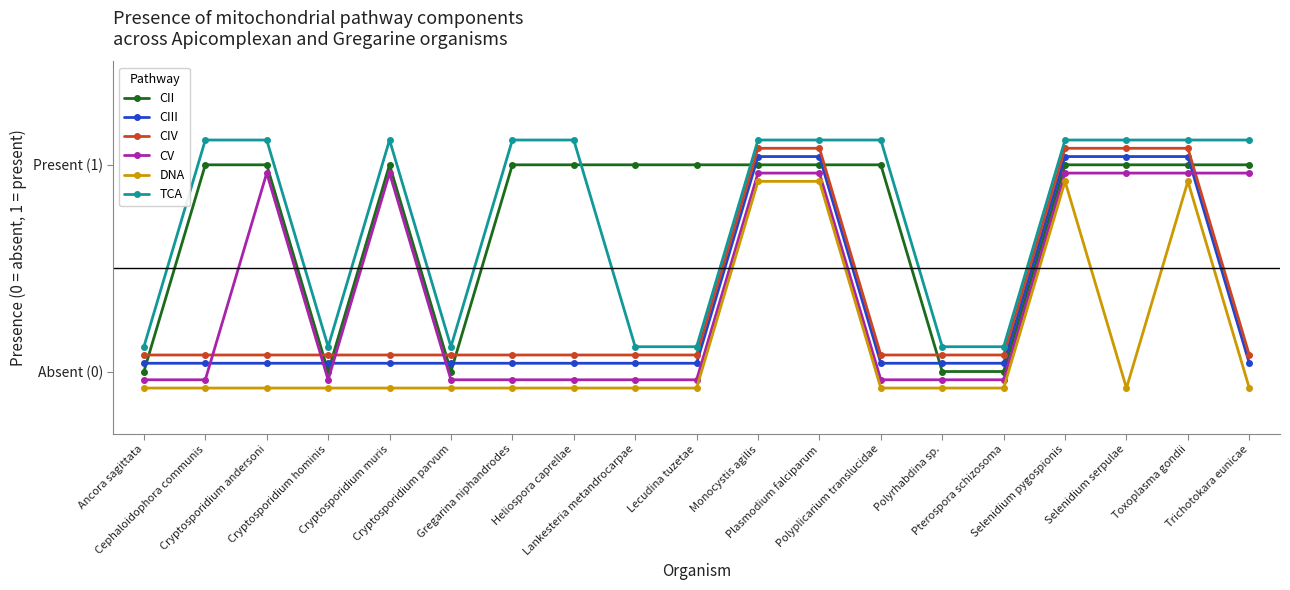

Which series has the widest spread of values?

CII